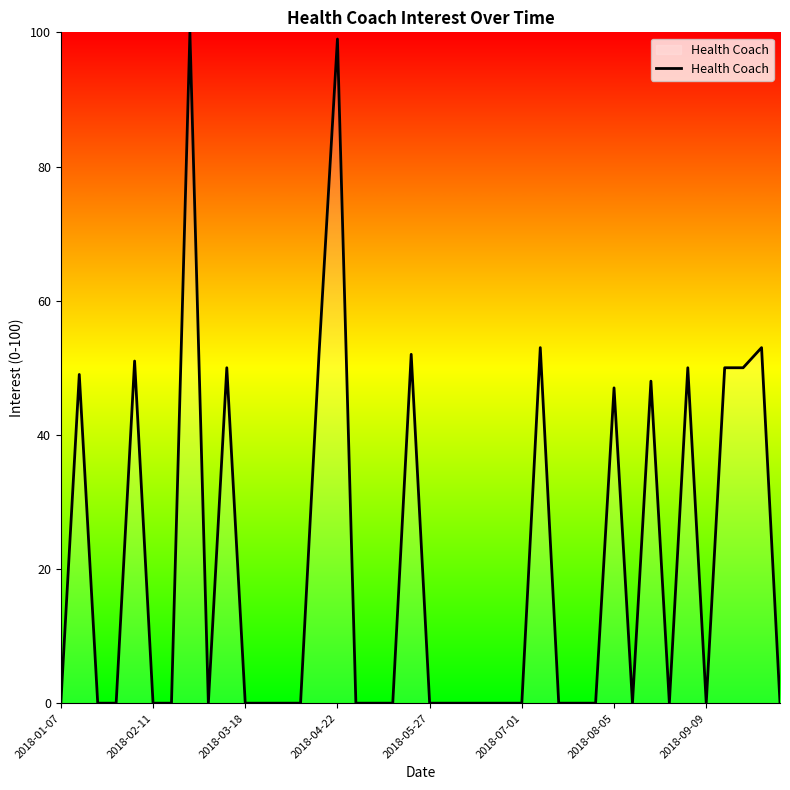

What is the maximum value shown in the chart?

100